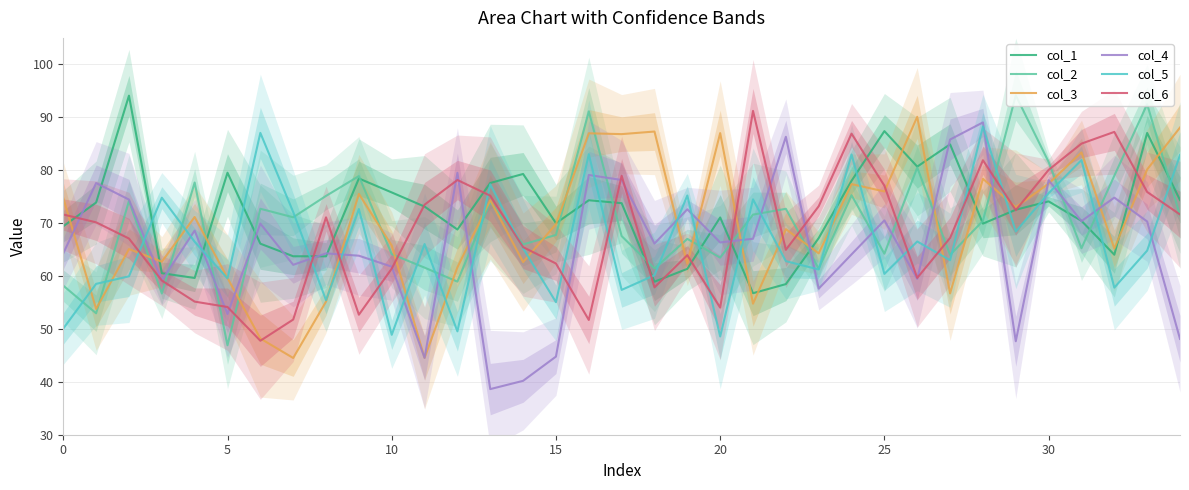

What is the highest value of the col_5 series?

88.2